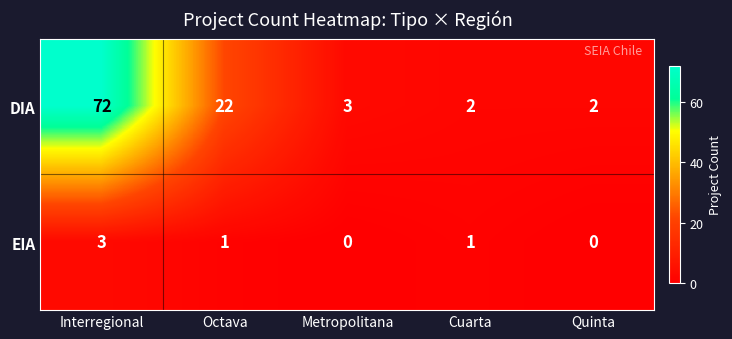

Which series has the largest range (max minus min)?

DIA